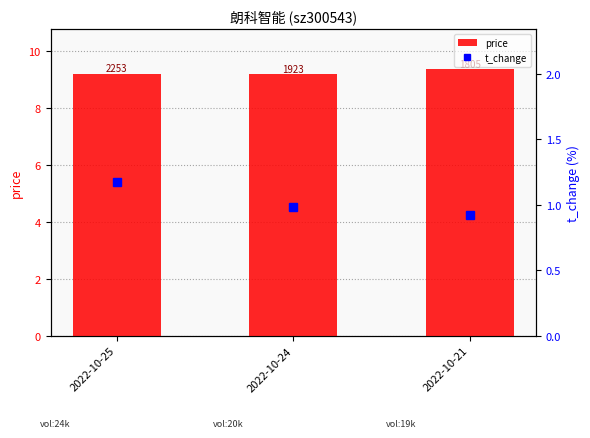

Rank the series by their maximum value, from lowest to highest.

t_change, price